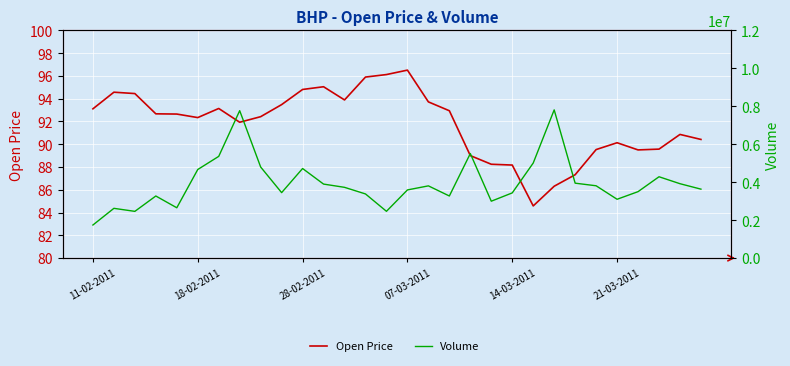

What is the lowest value of the Open Price series?

84.6